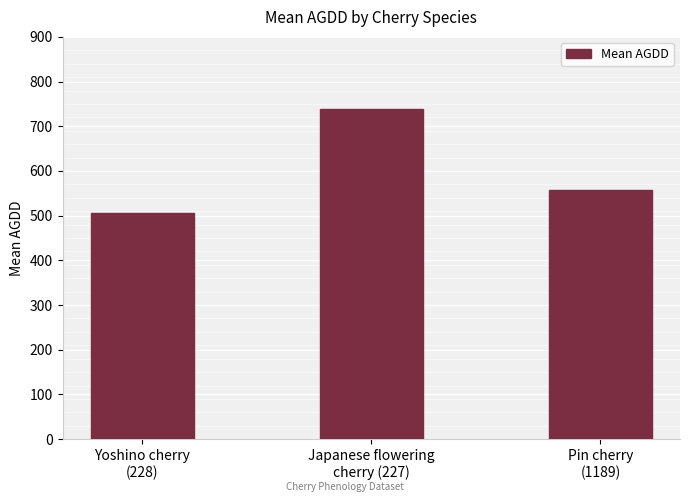

How many values are below 556?

1